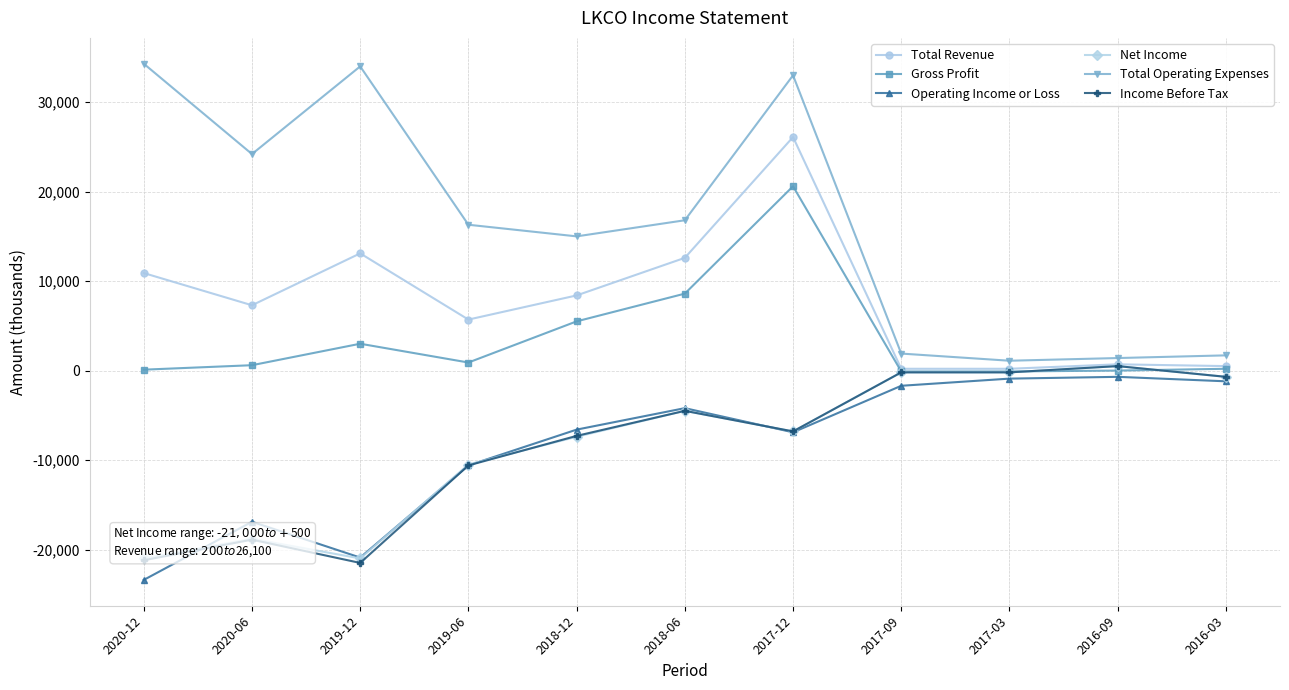

What value does the Net Income series have at 2017-09, to the nearest 50?

-200